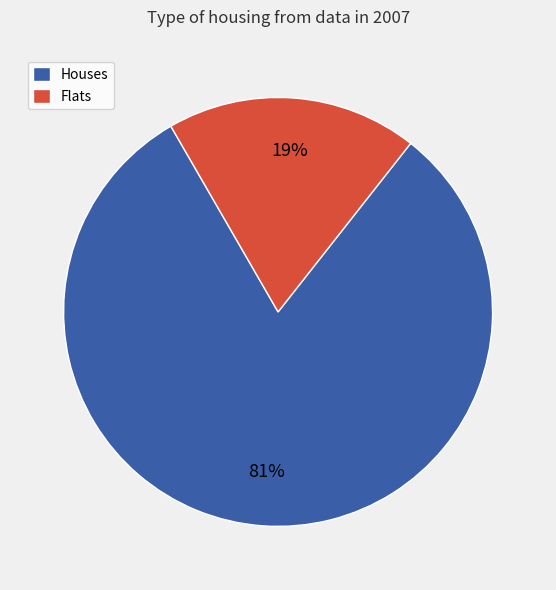

To the nearest percent, what is the difference between the largest and smallest slice percentages?

62%